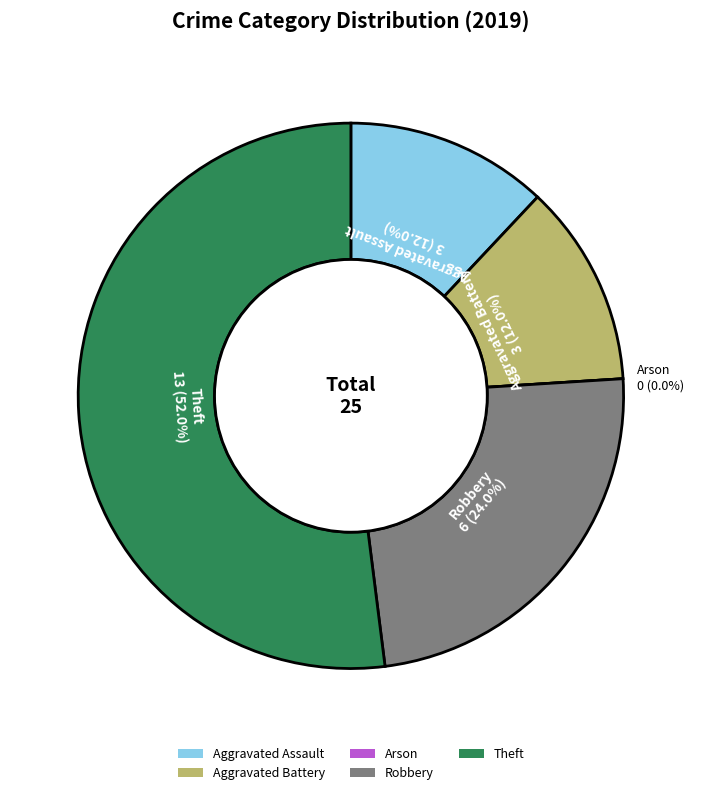

Is there any slice that represents more than half of the pie?

Yes